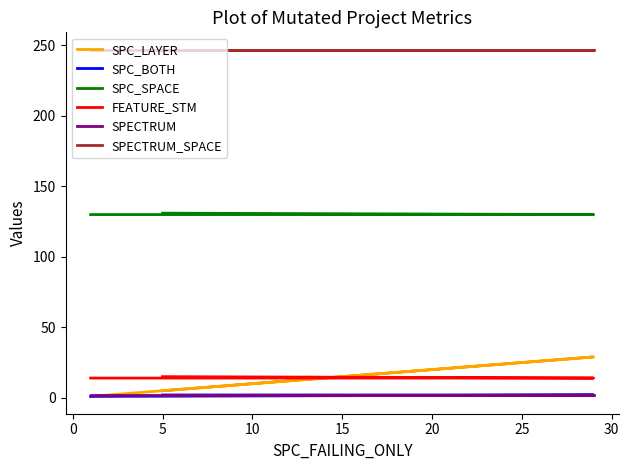

Which series has the largest range (max minus min)?

SPC_LAYER